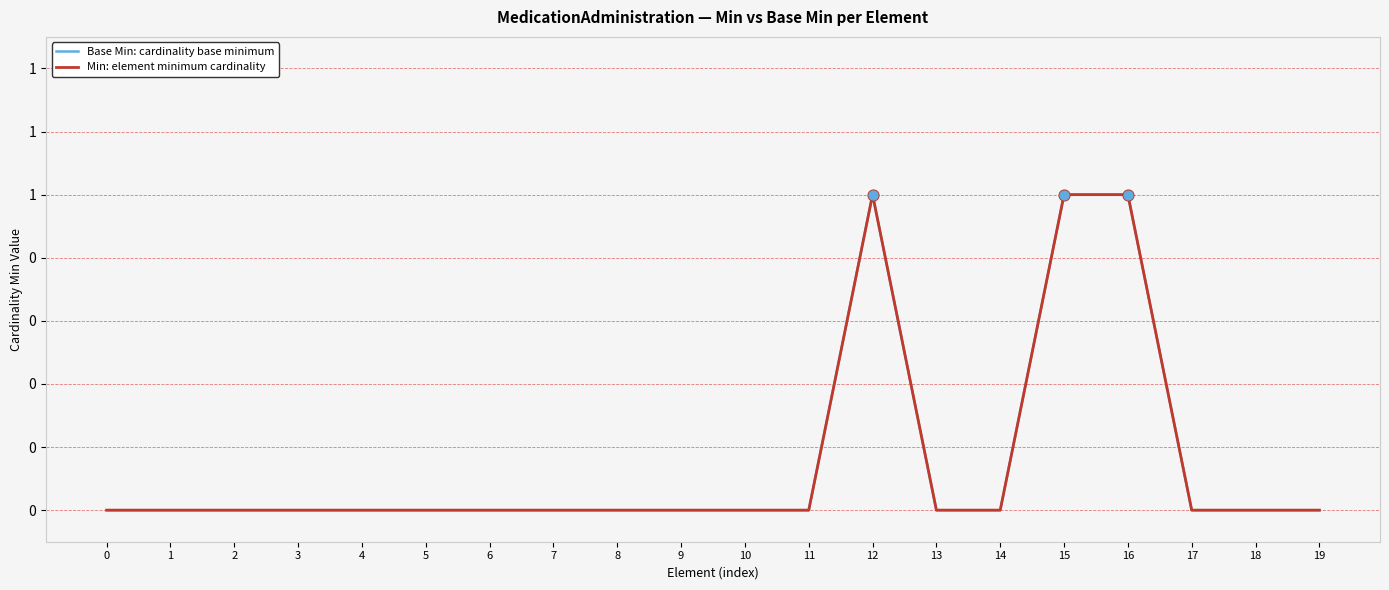

Is the value of Min: element minimum cardinality at 19 greater than the value of Base Min: cardinality base minimum at 17?

No